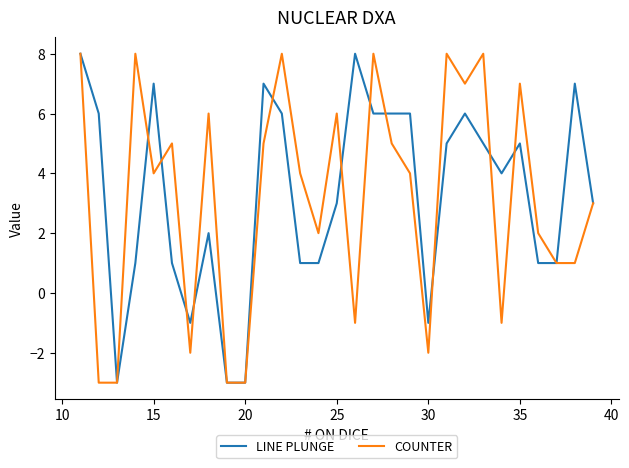

What is the minimum value shown in the chart?

-3